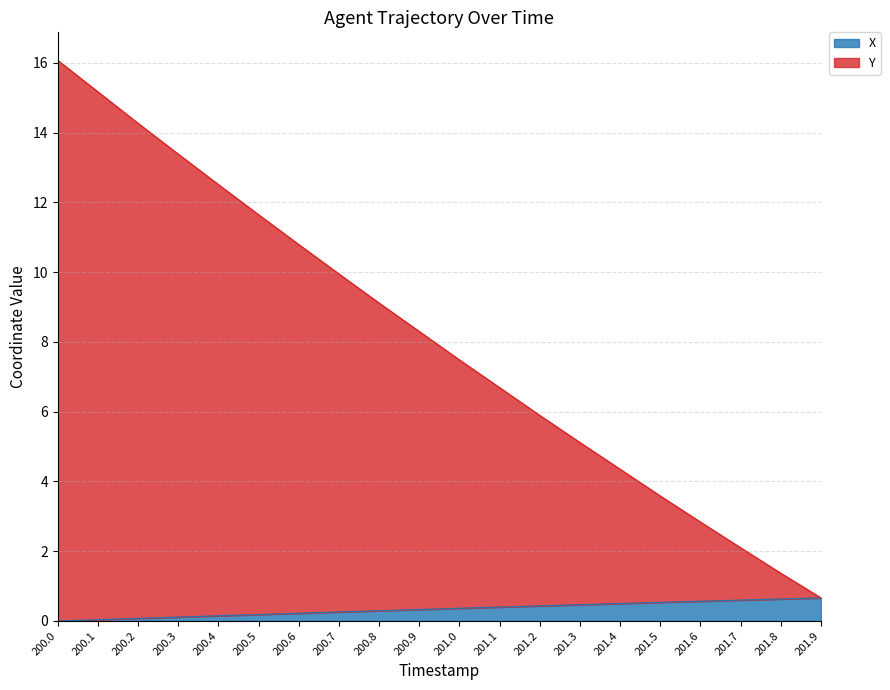

Read the Y value at 201.8.

1.4